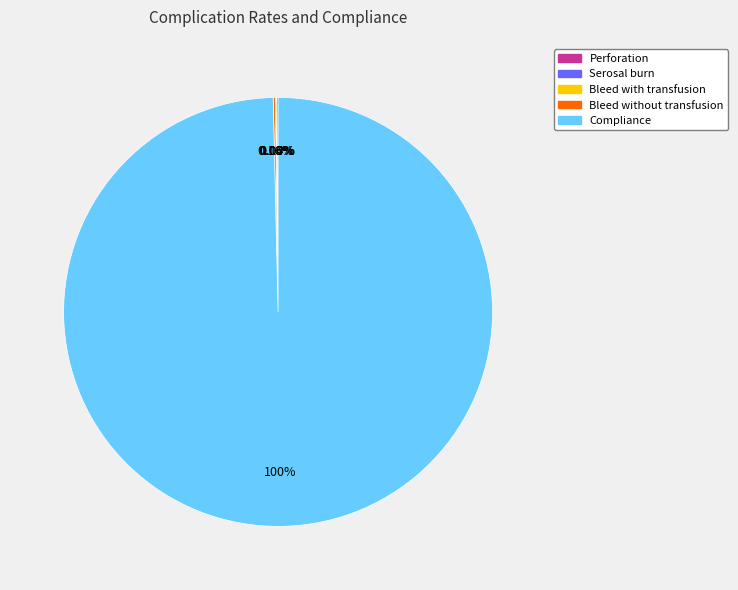

Which category has the biggest portion of the pie?

Compliance